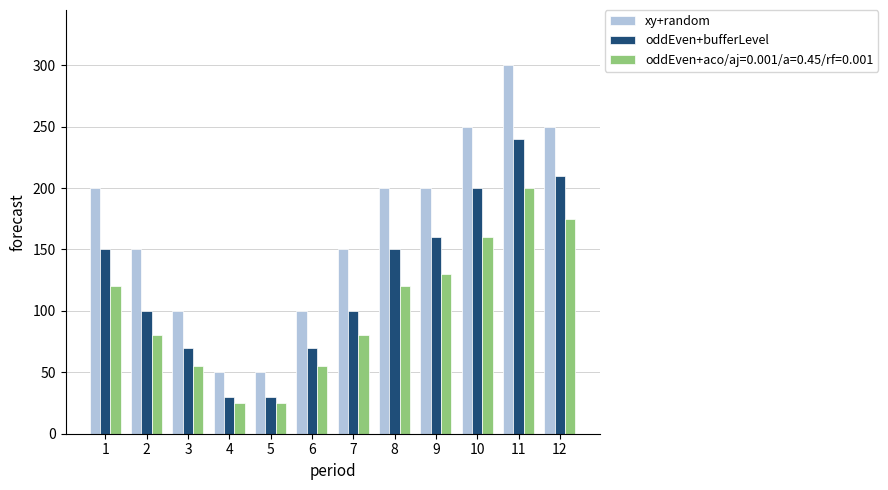

What is the maximum value for oddEven+bufferLevel?

240